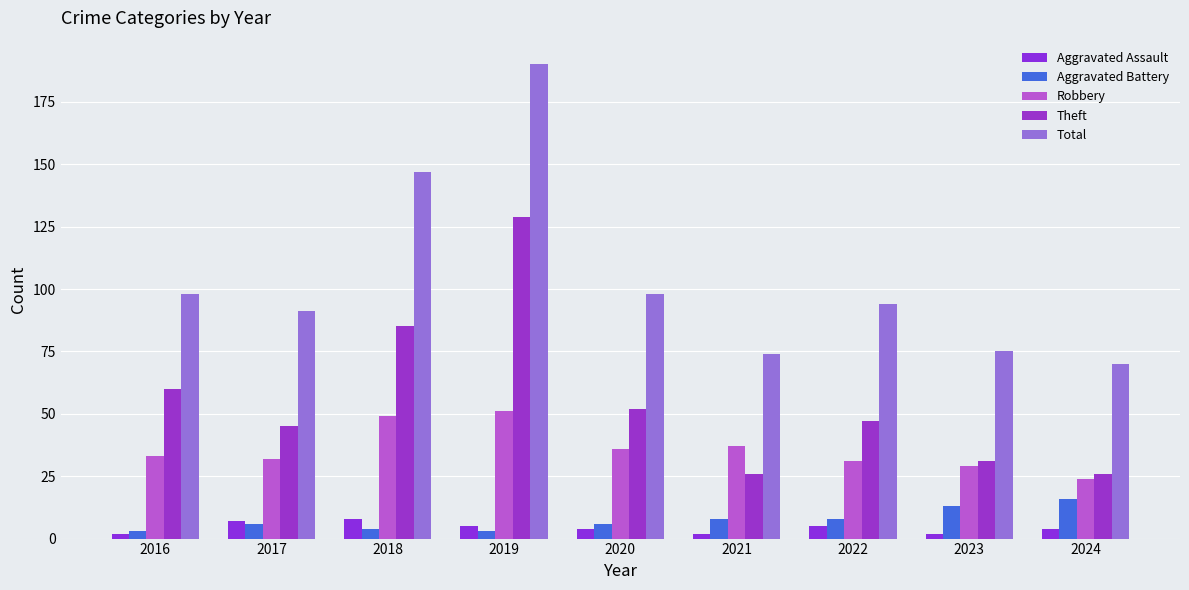

The value of Theft at 2018 is 85. True or false?

True